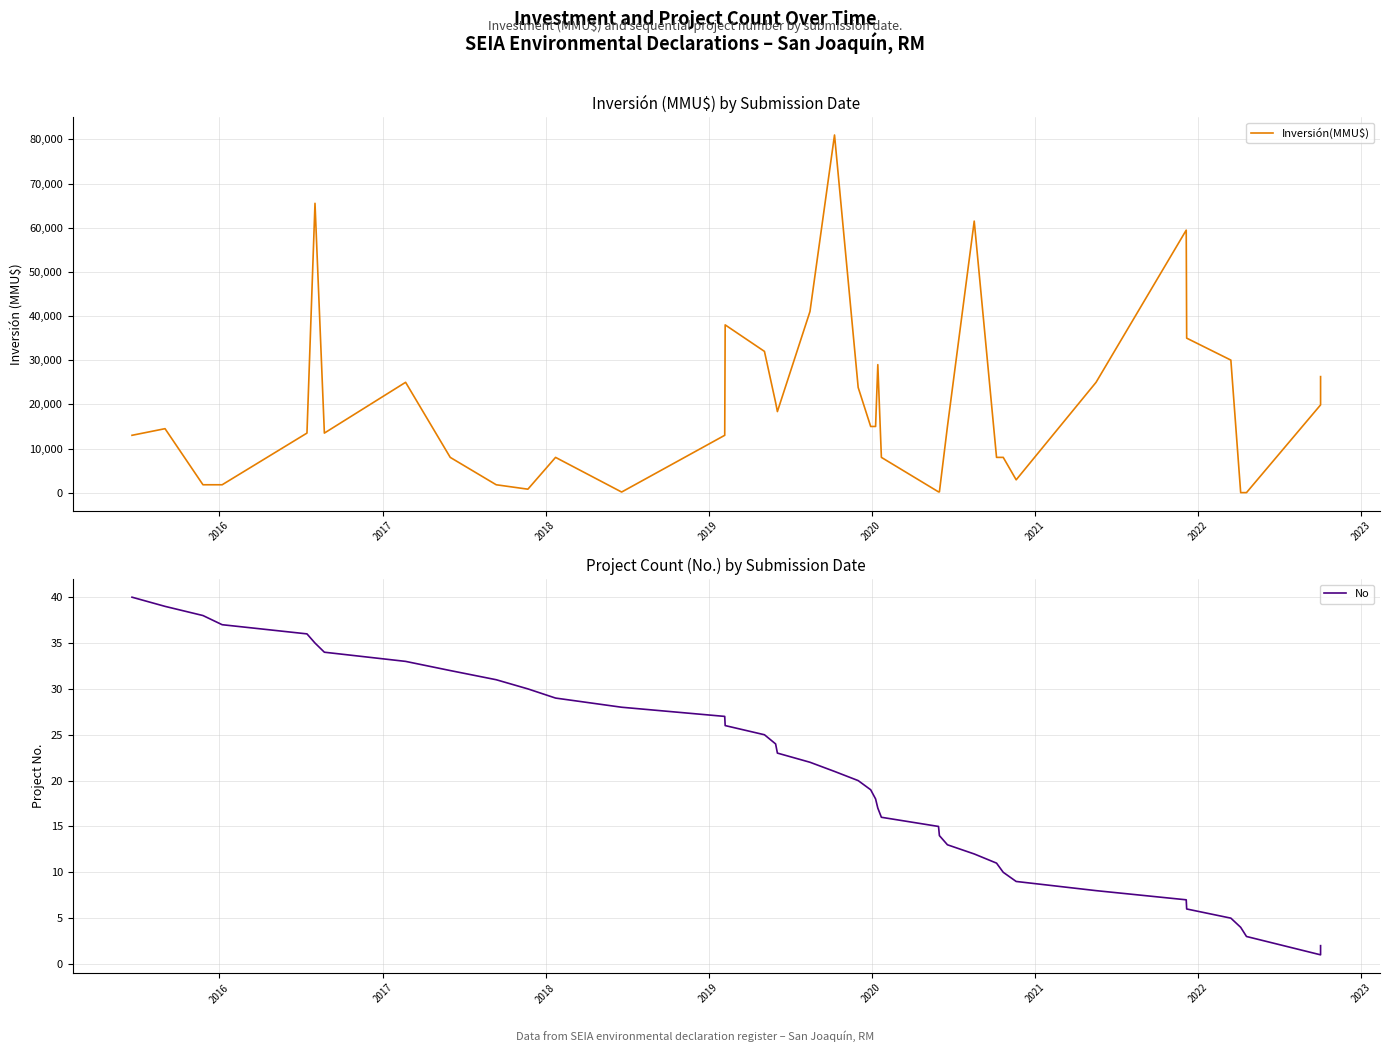

True or false: Inversión(MMU$) and No intersect in this chart.

False